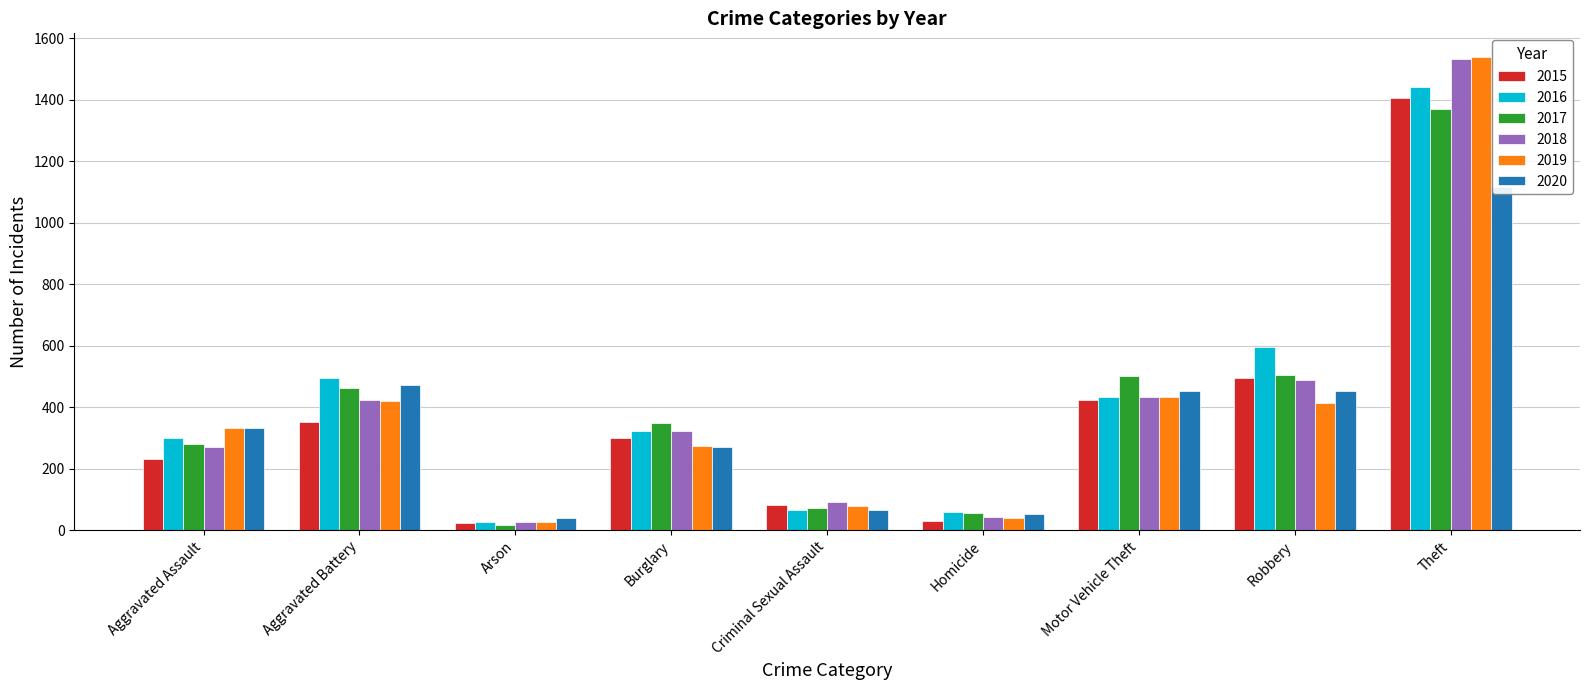

What is the label of the 2nd bar from the left?

Aggravated Battery